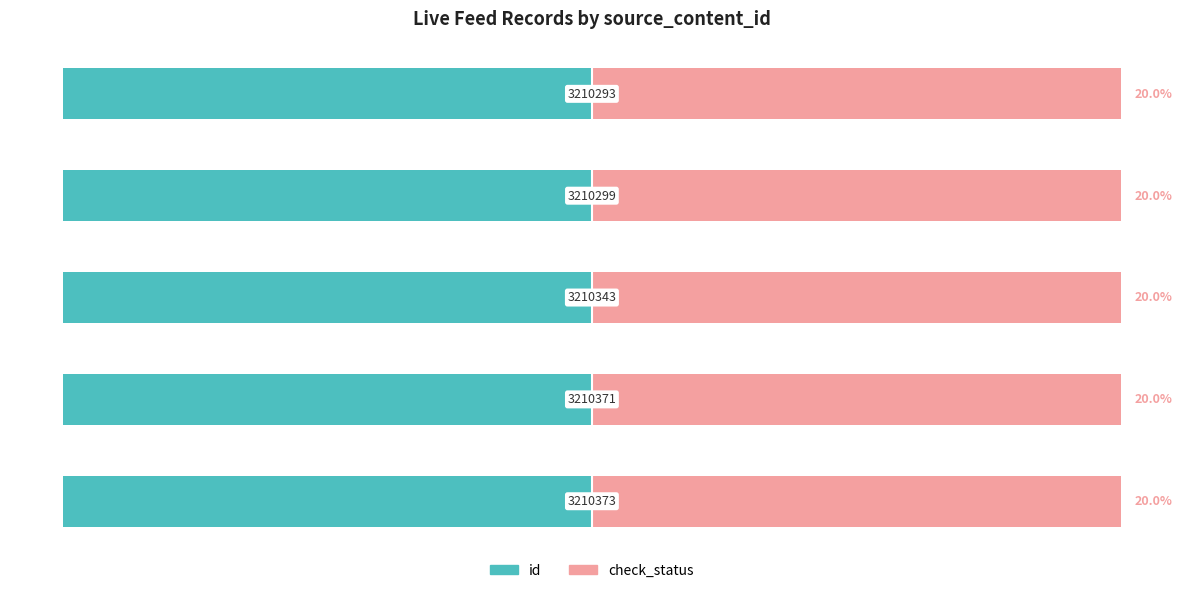

List the series in order of their overall mean, lowest first.

id, check_status